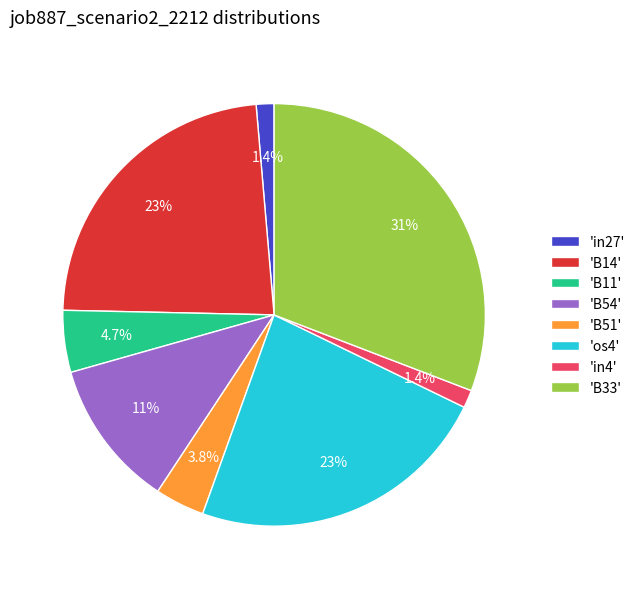

Which has a higher value, 'in27' or 'B54'?

'B54'